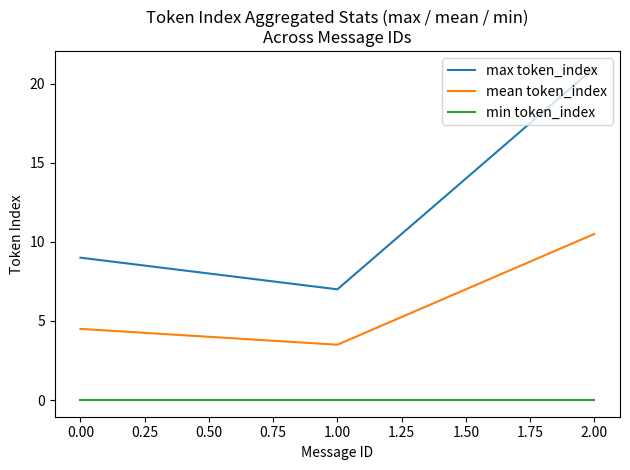

What is the difference between the maximum and minimum values in the mean token_index series?

7.0